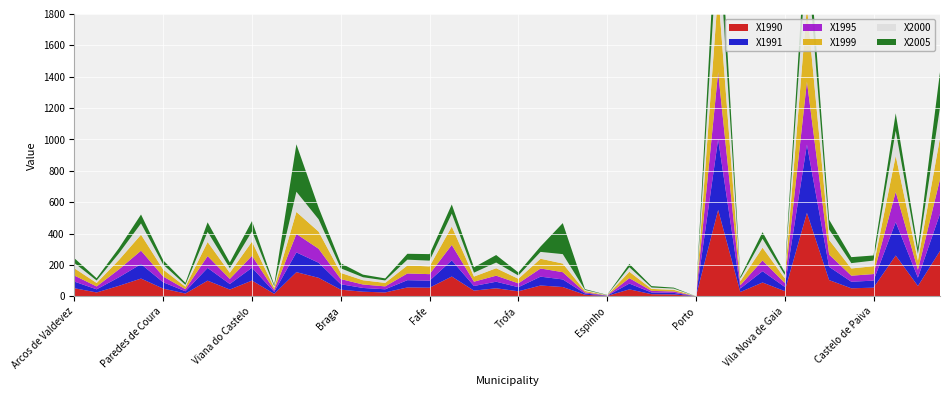

Reading right to left, transcribe all the data shown in this chart.

X1990: 290.0	65.5	260.0	54.9	51.0	103.2	531.6	33.0	87.9	27.2	550.2	0.0	11.9	13.4	44.2	1.9	9.8	59.1	68.8	31.9	51.0	36.1	126.0	54.9	56.5	24.5	29.2	42.2	117.7	153.9	15.6	100.2	43.0	99.5	17.6	49.0	112.9	66.4	24.4	51.4
X1991: 237.2	53.6	212.7	44.9	41.8	84.5	435.0	27.0	71.9	22.3	450.2	0.0	9.7	11.0	36.9	1.5	8.0	48.4	56.3	26.1	41.8	29.6	103.1	44.8	46.3	20.1	23.9	34.6	96.2	125.9	12.8	82.0	35.3	81.4	14.4	40.1	92.4	54.3	20.0	42.0
X1995: 221.4	49.5	192.6	41.9	38.5	78.1	401.8	25.0	68.5	21.2	428.8	0.0	9.0	10.1	34.5	1.4	7.5	46.1	52.1	24.4	38.5	27.3	98.2	41.4	42.7	18.6	22.0	32.9	89.0	117.6	11.8	75.7	32.6	75.3	13.3	37.0	85.3	50.2	18.5	38.7
X1999: 264.5	59.1	230.1	50.1	46.1	93.2	479.9	29.8	81.8	25.3	512.1	0.0	11.0	12.5	41.1	1.6	9.0	55.1	62.2	29.1	47.5	32.6	117.3	49.5	51.0	22.2	27.1	39.3	109.5	140.3	14.1	90.5	38.9	89.9	15.9	44.2	102.0	59.9	22.0	46.3
X2000: 195.3	42.2	159.1	35.8	33.9	66.7	329.8	21.1	56.8	17.4	360.2	0.0	7.7	9.0	28.7	1.2	6.3	60.0	43.5	20.8	36.3	25.0	81.7	36.5	36.9	15.6	19.2	29.1	78.4	128.7	10.0	65.4	29.3	64.4	11.7	31.4	71.6	42.0	15.7	33.2
X2005: 226.0	38.7	111.7	32.6	38.2	62.3	216.5	18.2	42.0	10.8	297.3	0.1	5.8	8.9	21.1	1.4	5.0	197.8	34.5	19.7	47.9	34.1	58.9	41.7	37.5	13.0	16.6	32.7	74.6	302.3	8.5	65.8	36.7	60.8	12.7	27.6	57.0	33.2	14.5	30.8